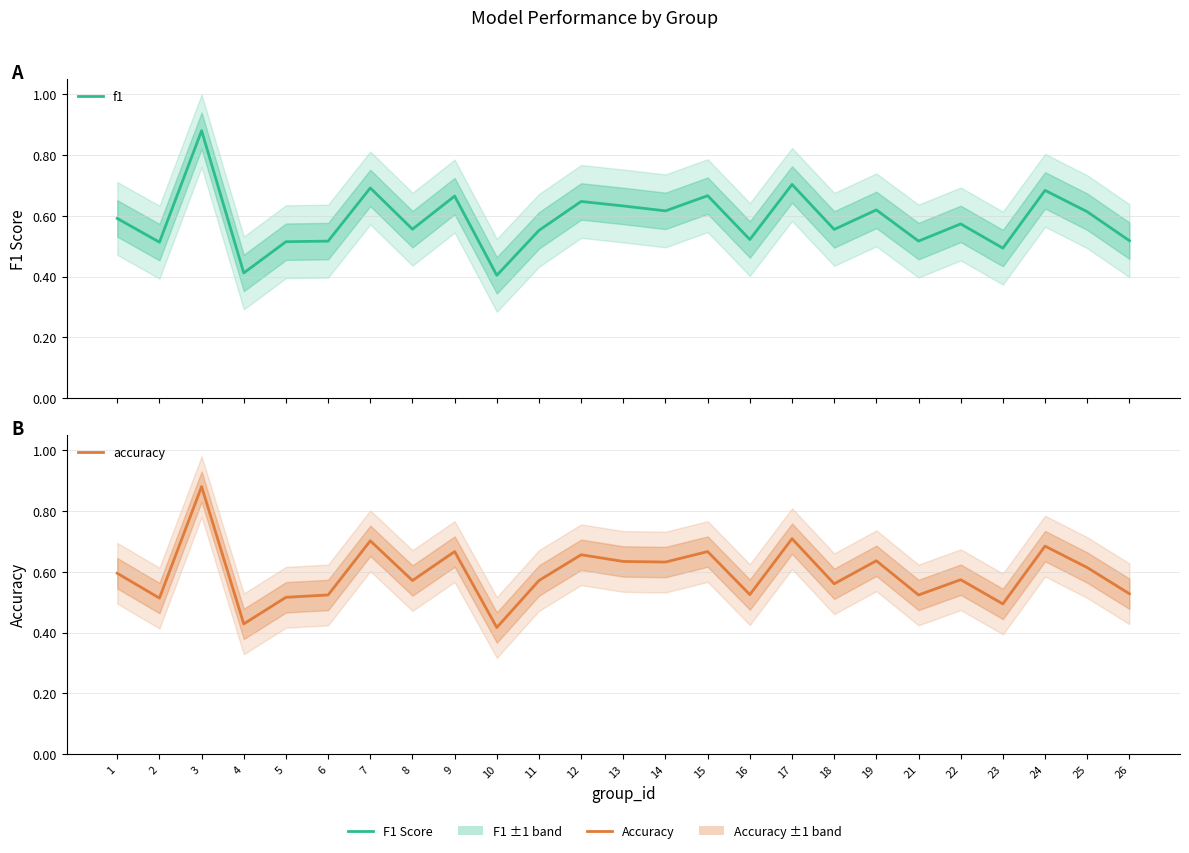

How many series are shown in this chart?

2